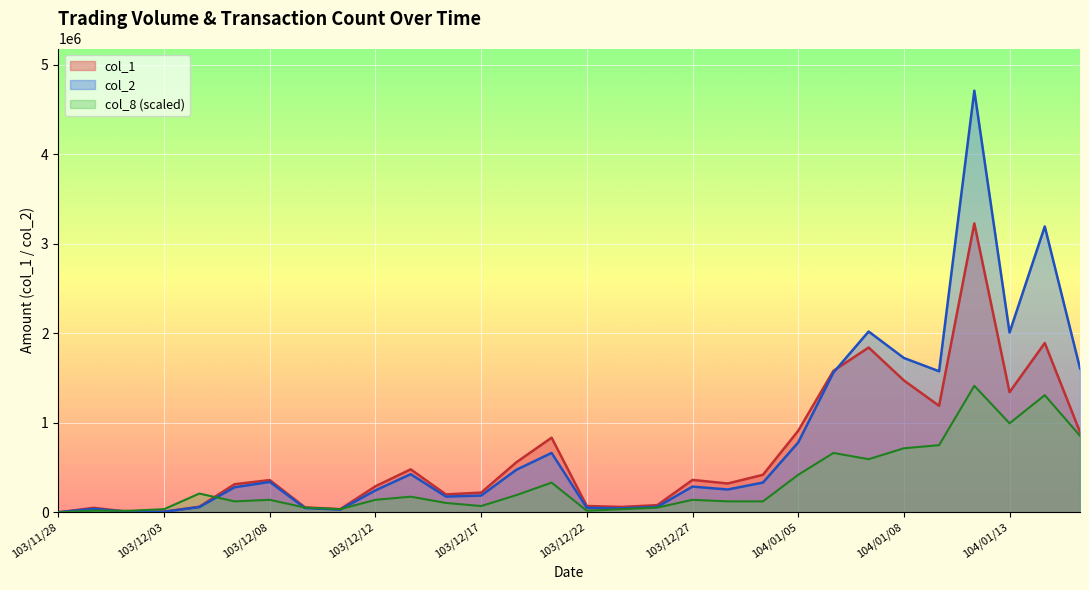

True or false: col_2 has more than 1 points higher than both neighbors.

True